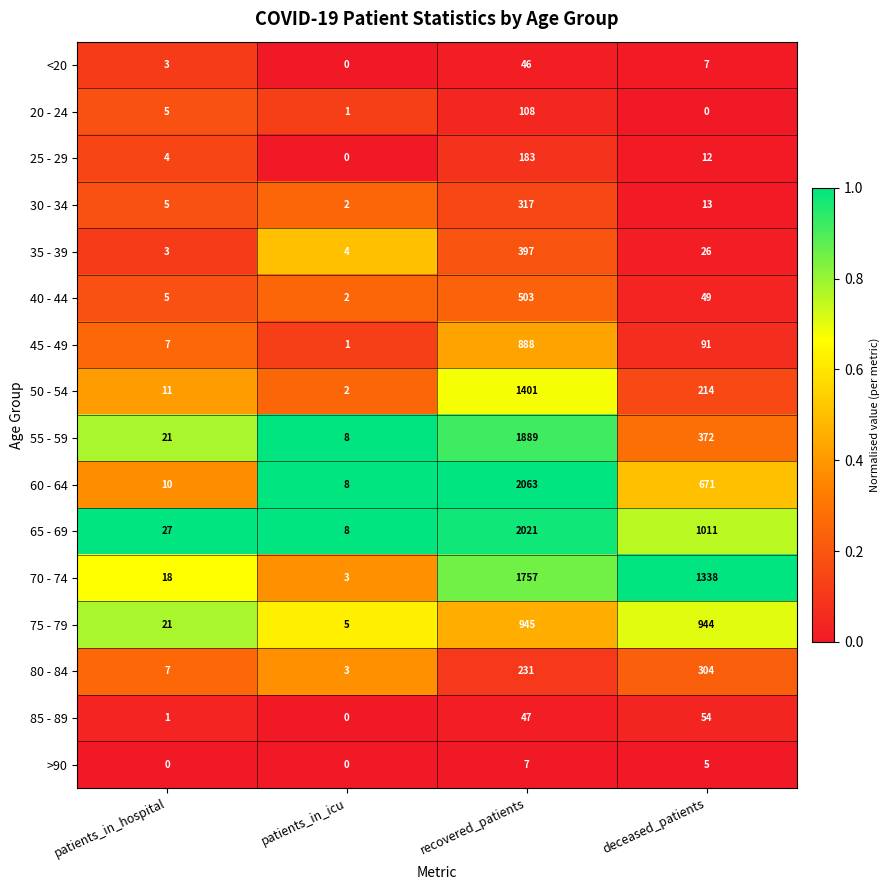

Which category has the highest value across all series?

recovered_patients